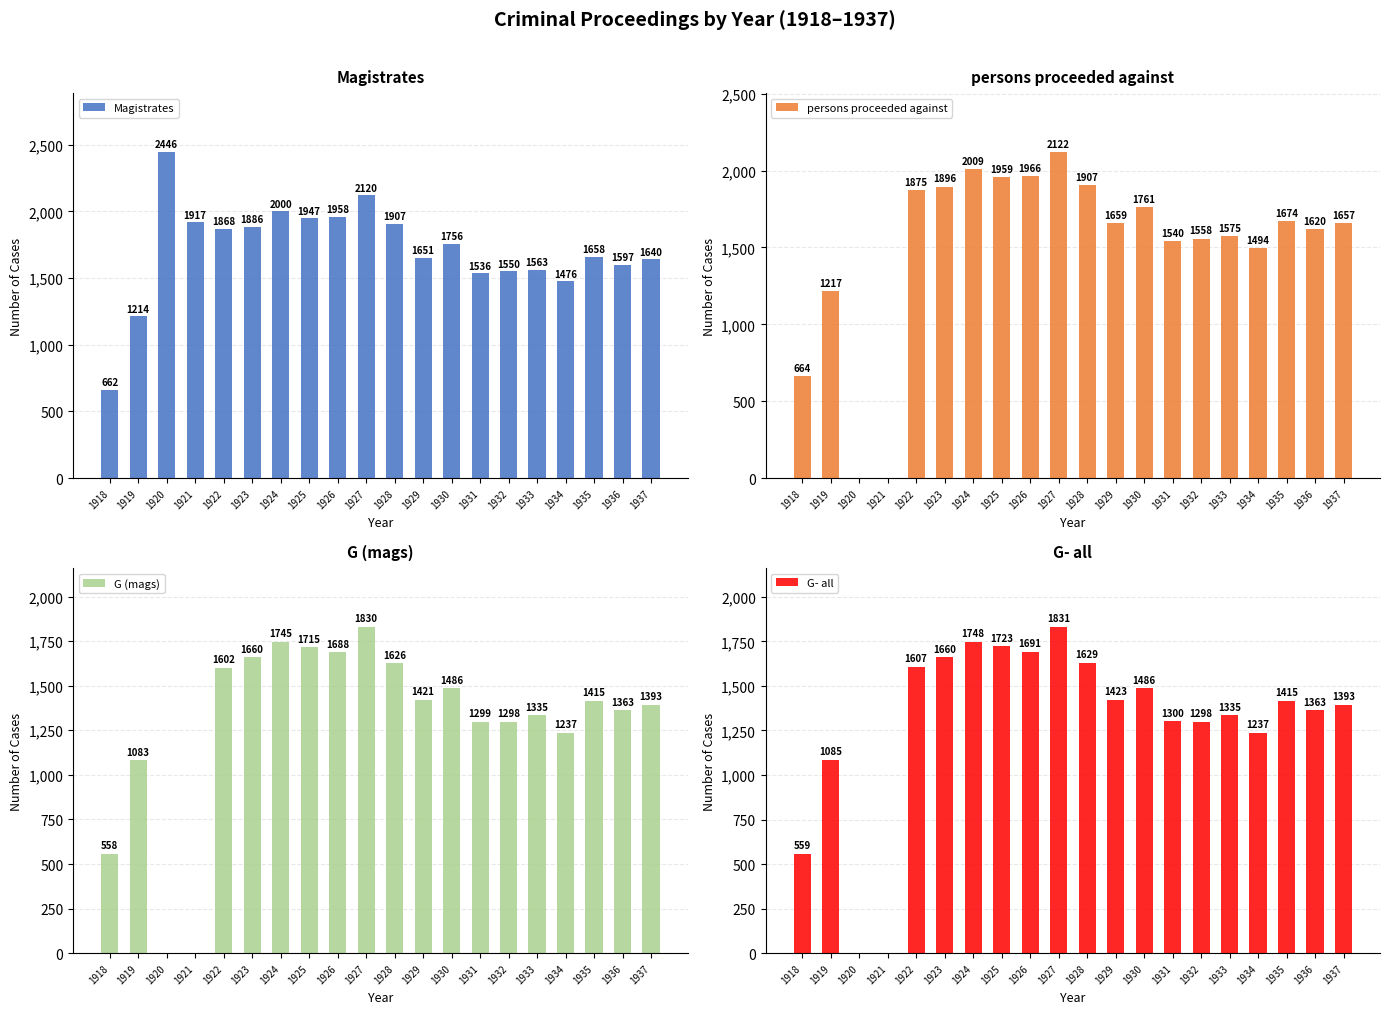

Which series has the widest spread of values?

Magistrates